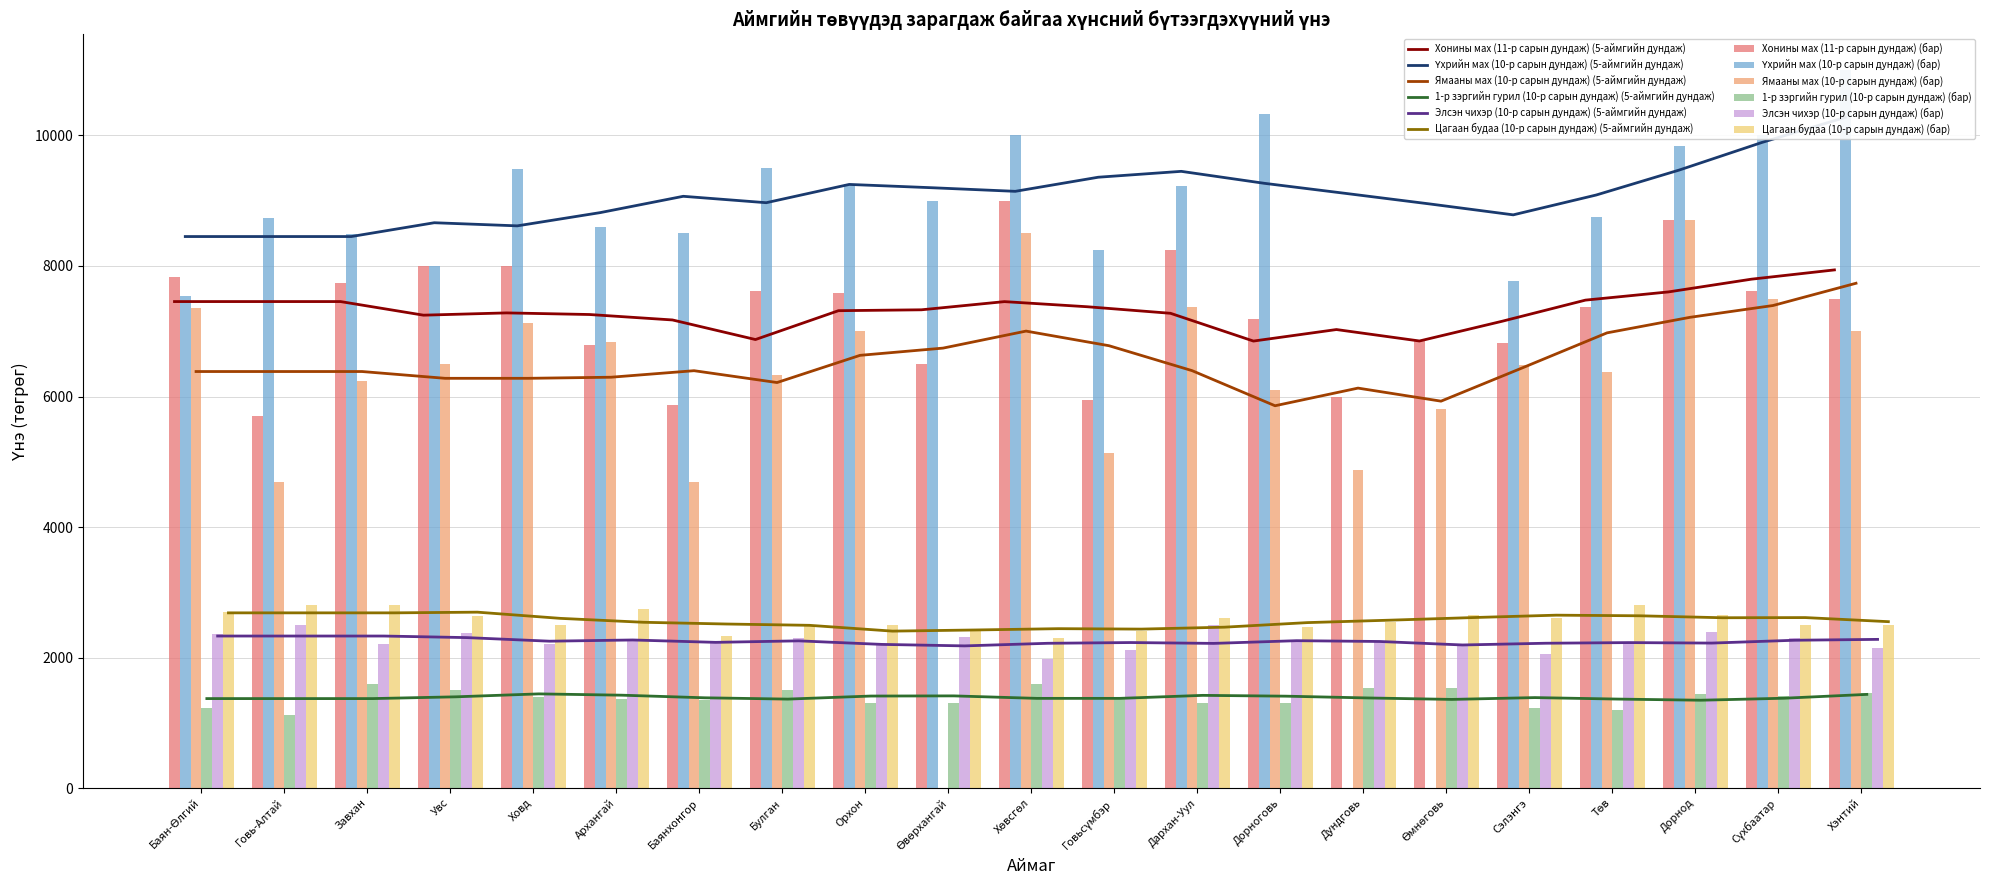

How many distinct data groups are displayed?

6